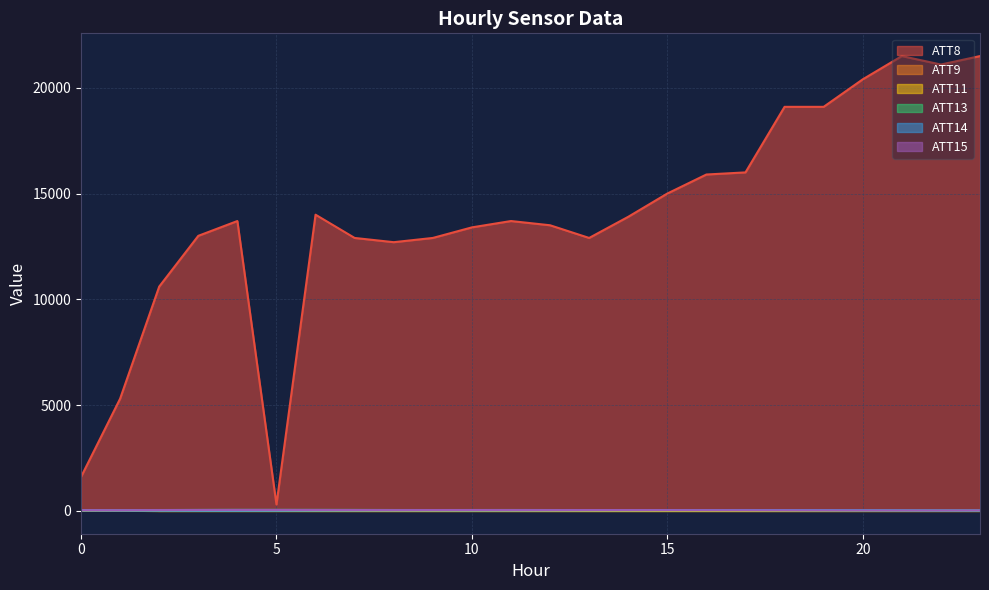

Between 9 and 21, which is larger?

21